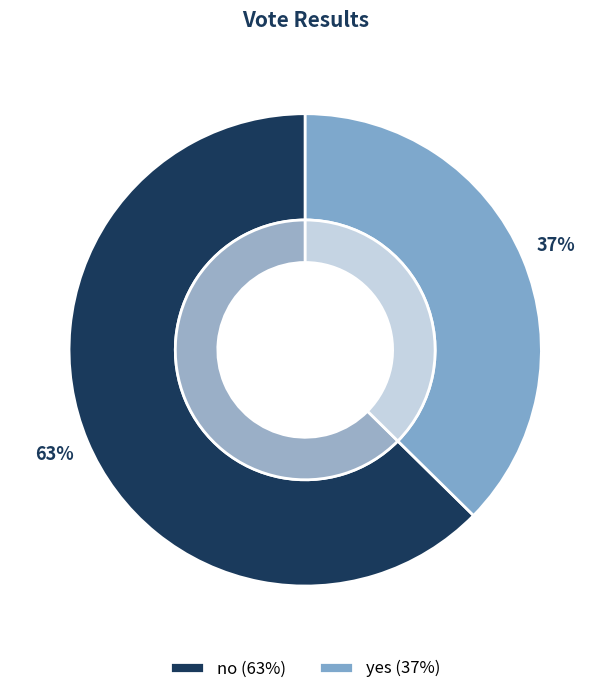

Approximately how many times larger is the value at yes compared to no?

0.6